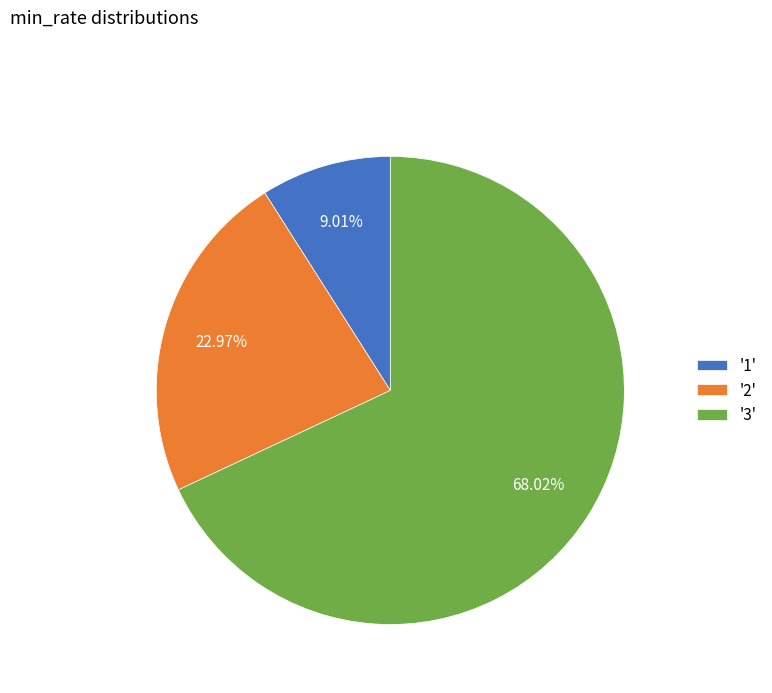

Rank the categories by value from lowest to highest.

'1', '2', '3'